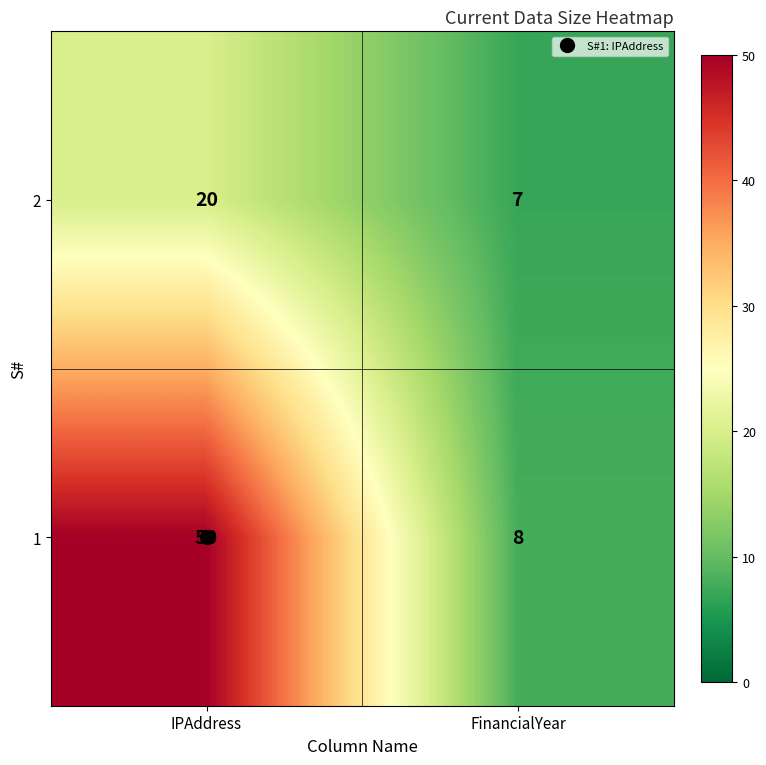

At IPAddress, list the series in order from smallest to largest.

2, 1